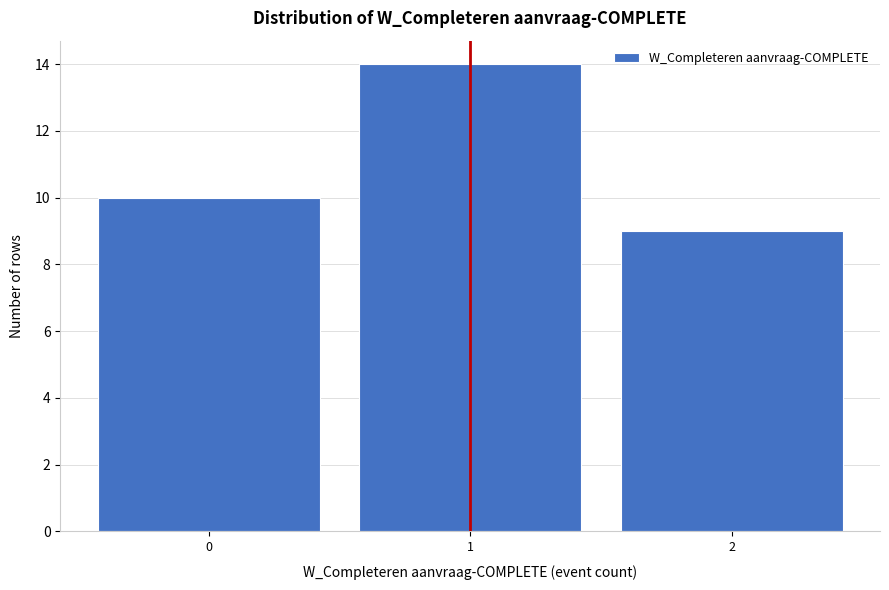

Reading left to right, list every bar in this chart as the range it spans on the x-axis followed by its height. The values are not printed on the chart, so give them approximately, as read against the axis.

-0.5 to 0.5: 10
0.5 to 1.5: 14
1.5 to 2.5: 9